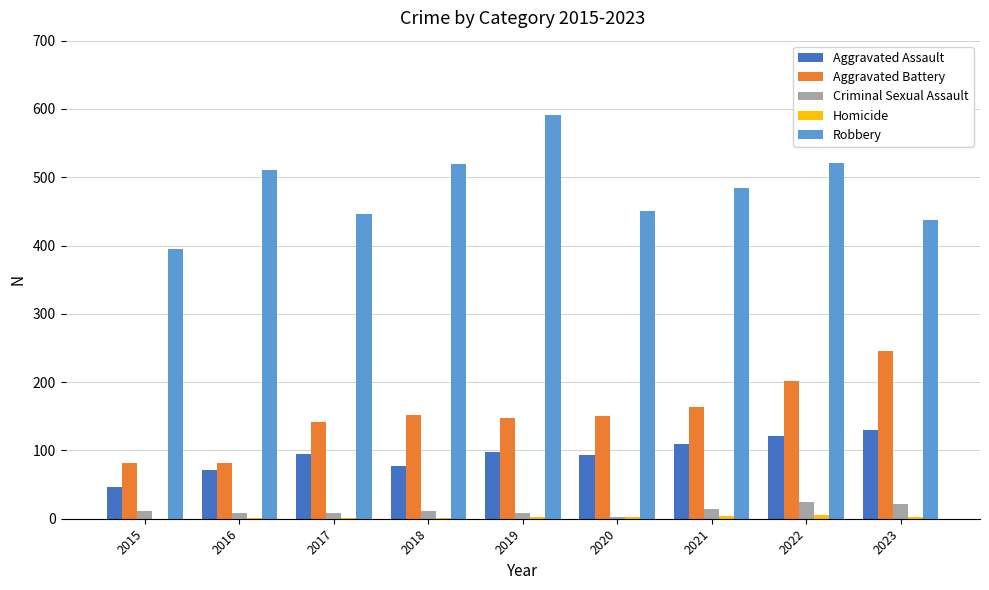

True or false: Criminal Sexual Assault has a value of 21 at 2023.

True